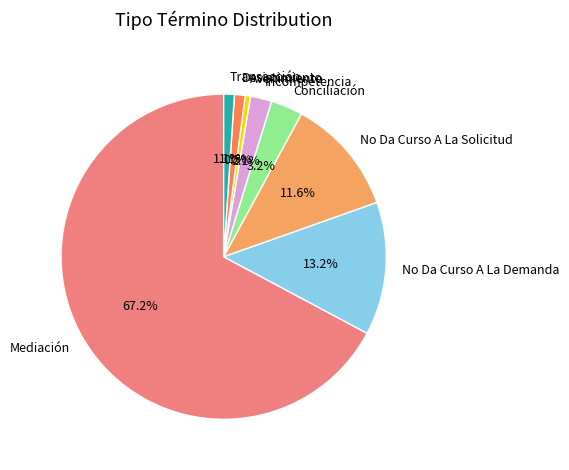

What percentage is NOT represented by Mediación?

32.8%